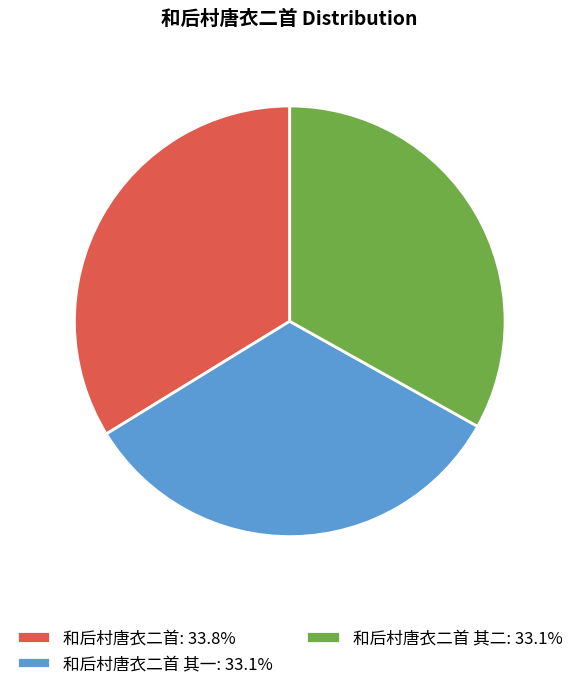

Is there any slice that represents more than half of the pie?

No